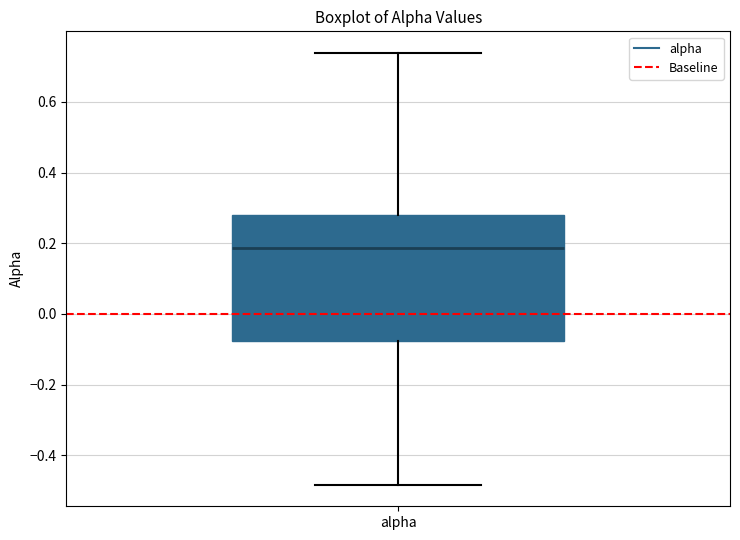

Transcribe this box plot: give where the median line is, the range the box spans, and where the two whiskers end, as read against the y-axis. The values are not printed on the chart, so give them approximately, as read against the axis.

median 0.18, box -0.08 to 0.28, whiskers -0.48 to 0.74